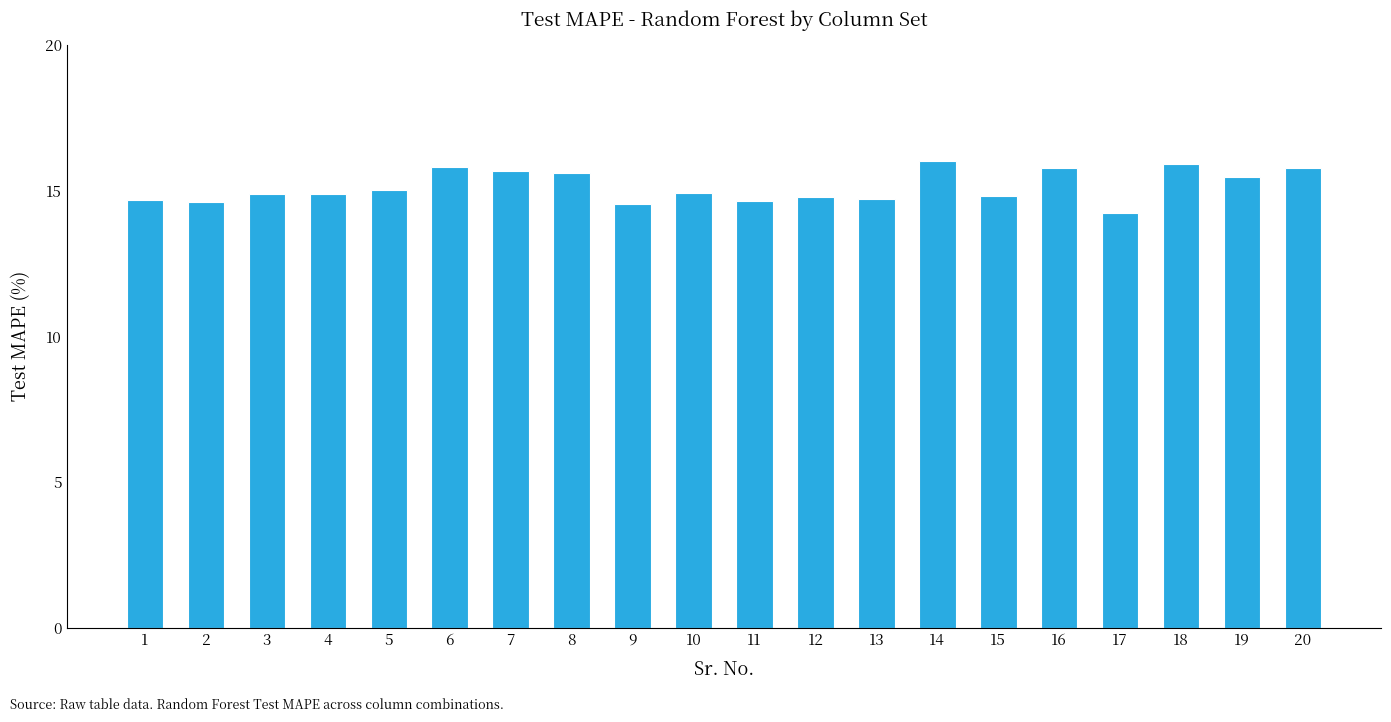

What is the sum of the values at 5 and 6?

30.8